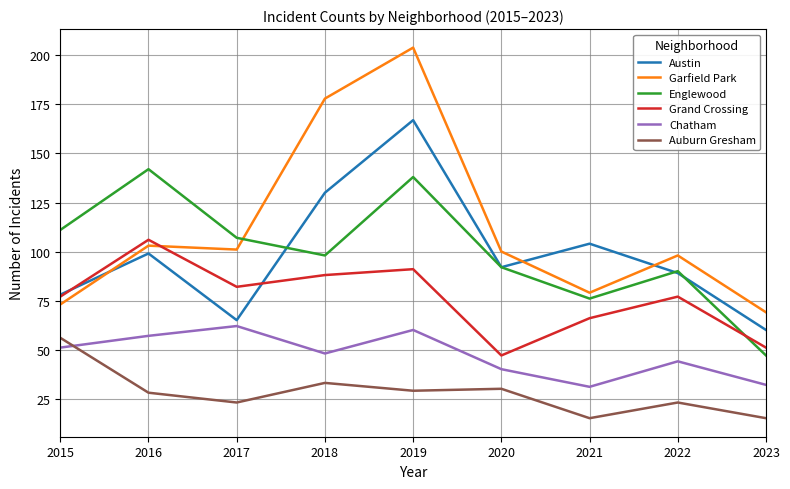

Which category has the highest value in the Grand Crossing series?

2016